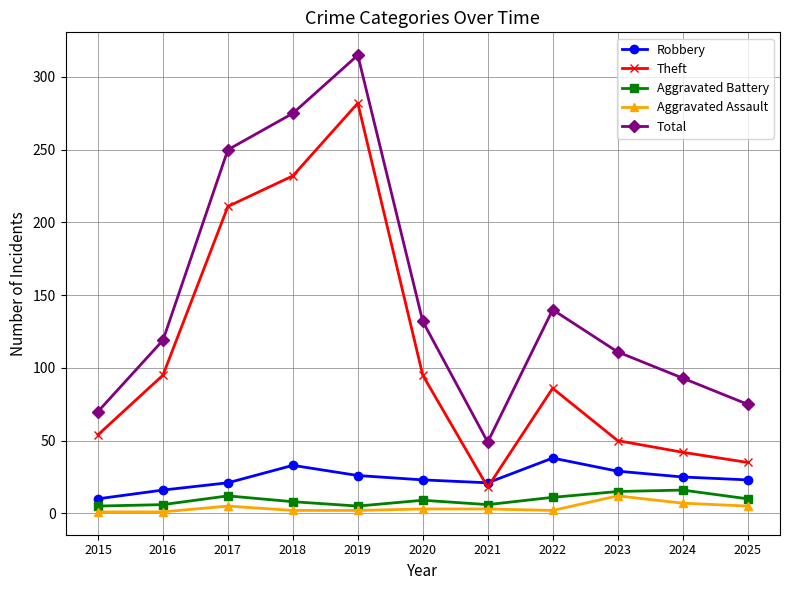

What is the spread (max minus min) of values at 2019?

313